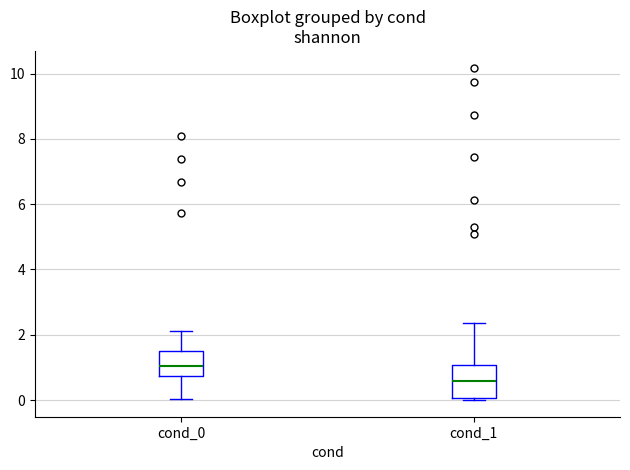

Which box's median line is the highest?

cond_0